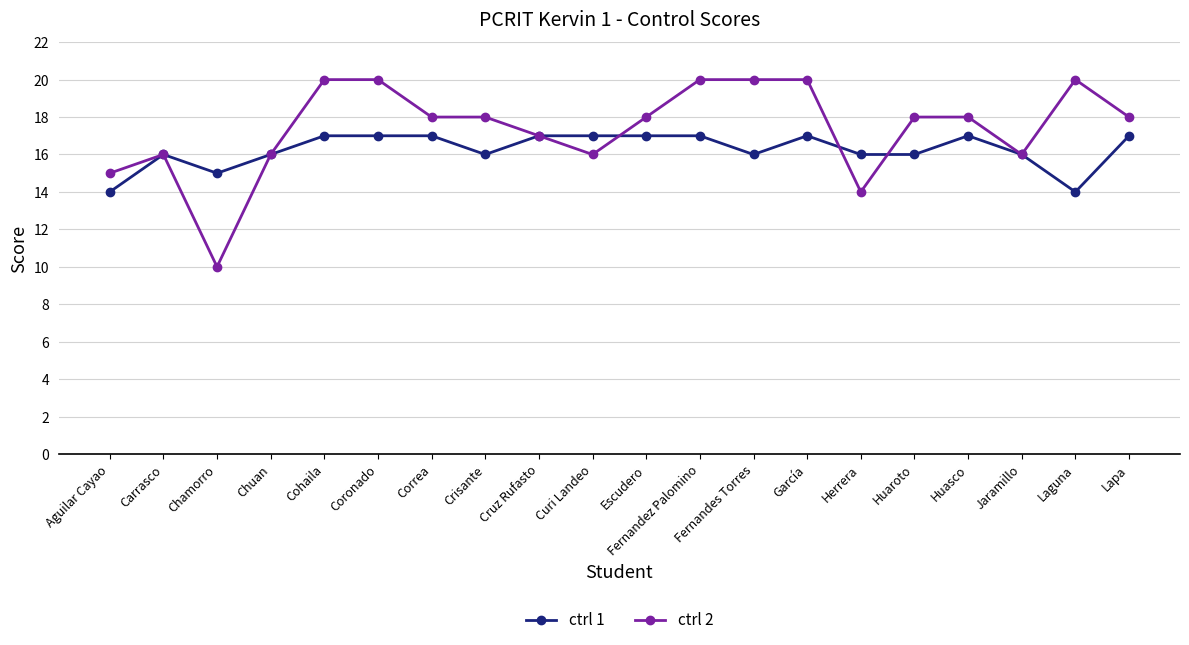

The ctrl 2 series shows 16 at Jaramillo. True or false?

True